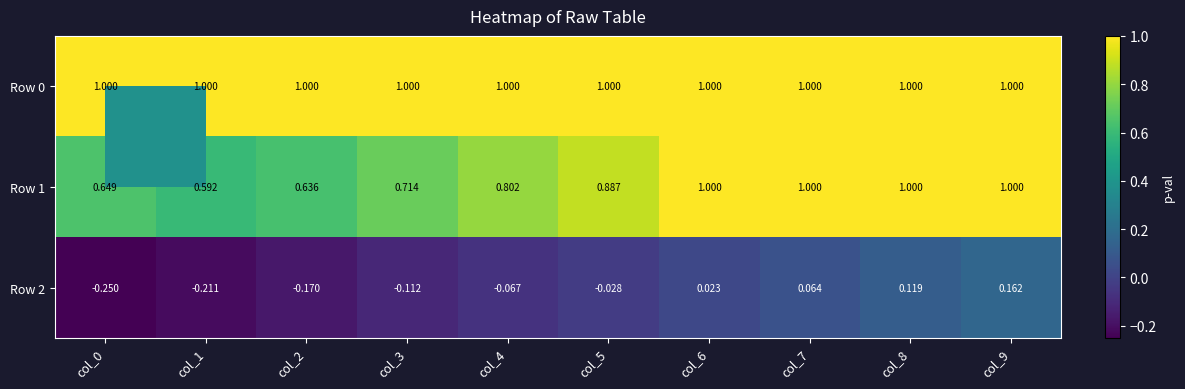

What is the maximum value shown in the chart?

1.0